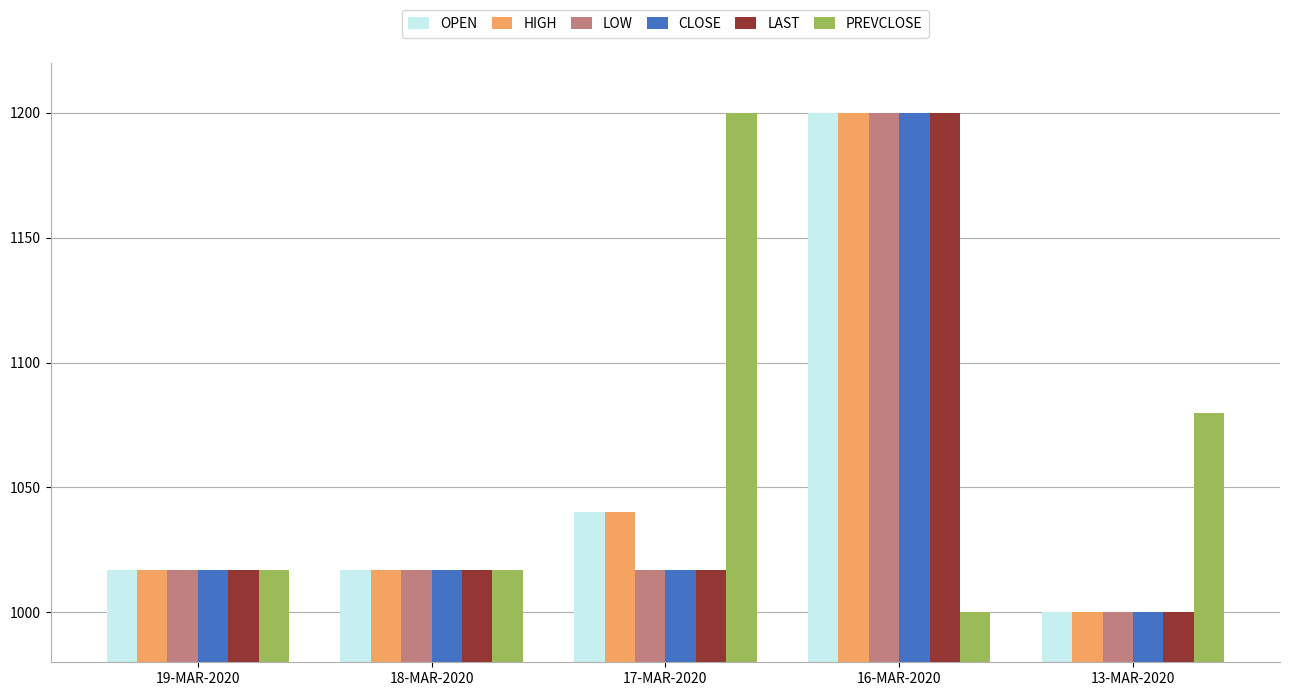

The LAST series shows 1347.6 at 13-MAR-2020. True or false?

False